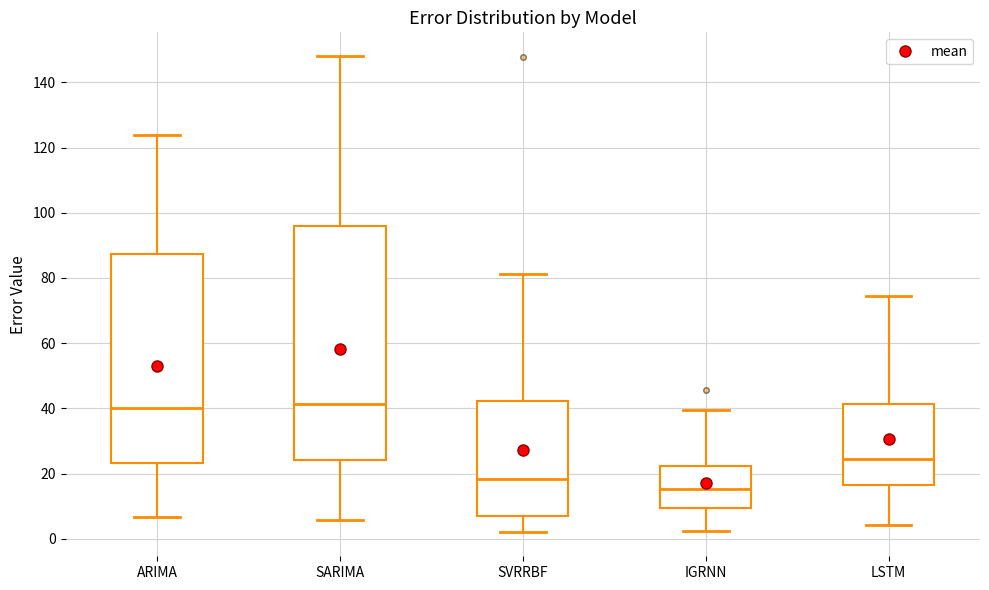

Which box has the lowest median line?

IGRNN